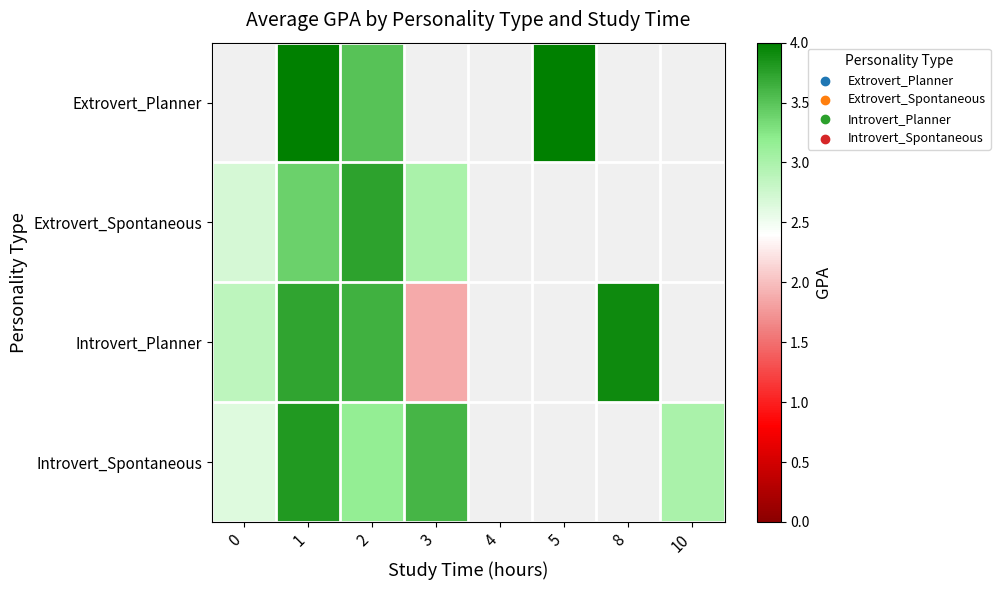

Is the value of Extrovert_Spontaneous at 3 greater than the value of Extrovert_Planner at 5?

No